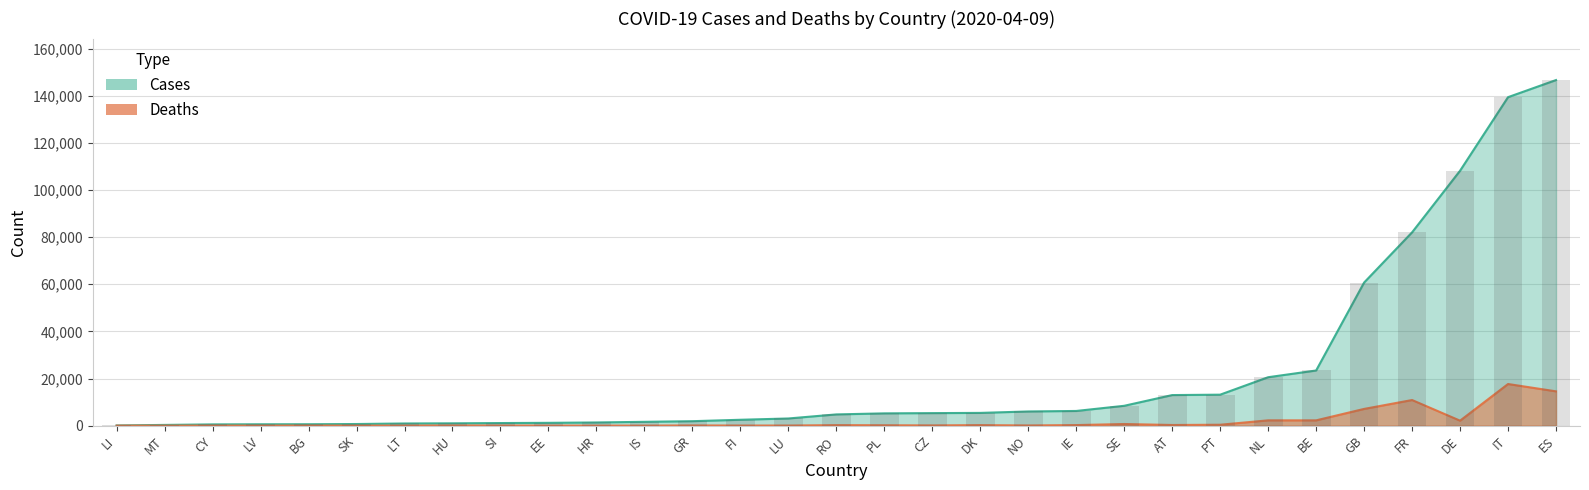

Count the number of data series in this chart.

2